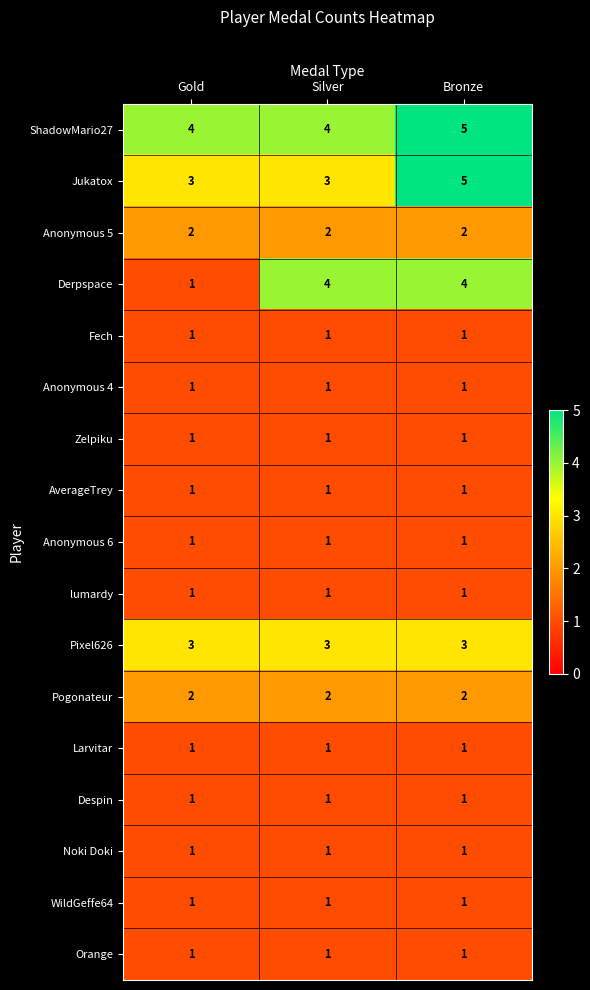

The value of Pixel626 at Silver is 4. True or false?

False